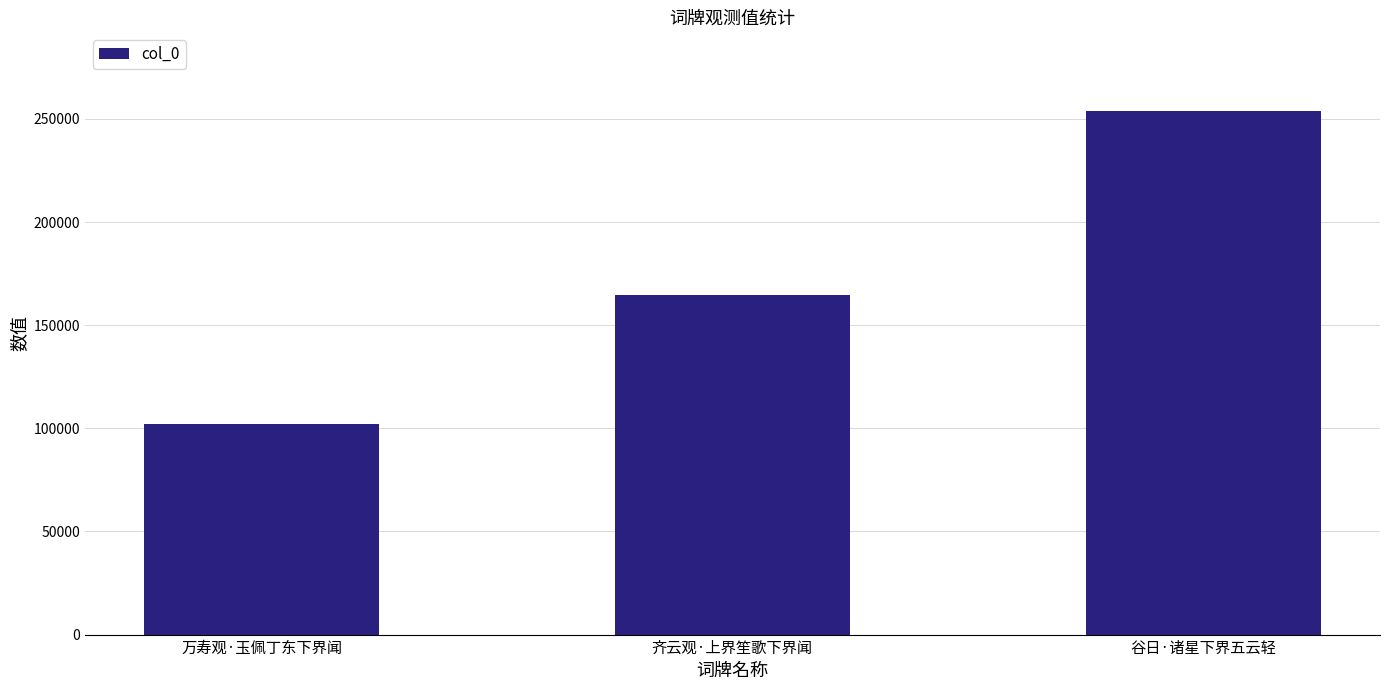

List the labels in order of value, largest first.

谷日·诸星下界五云轻, 齐云观·上界笙歌下界闻, 万寿观·玉佩丁东下界闻